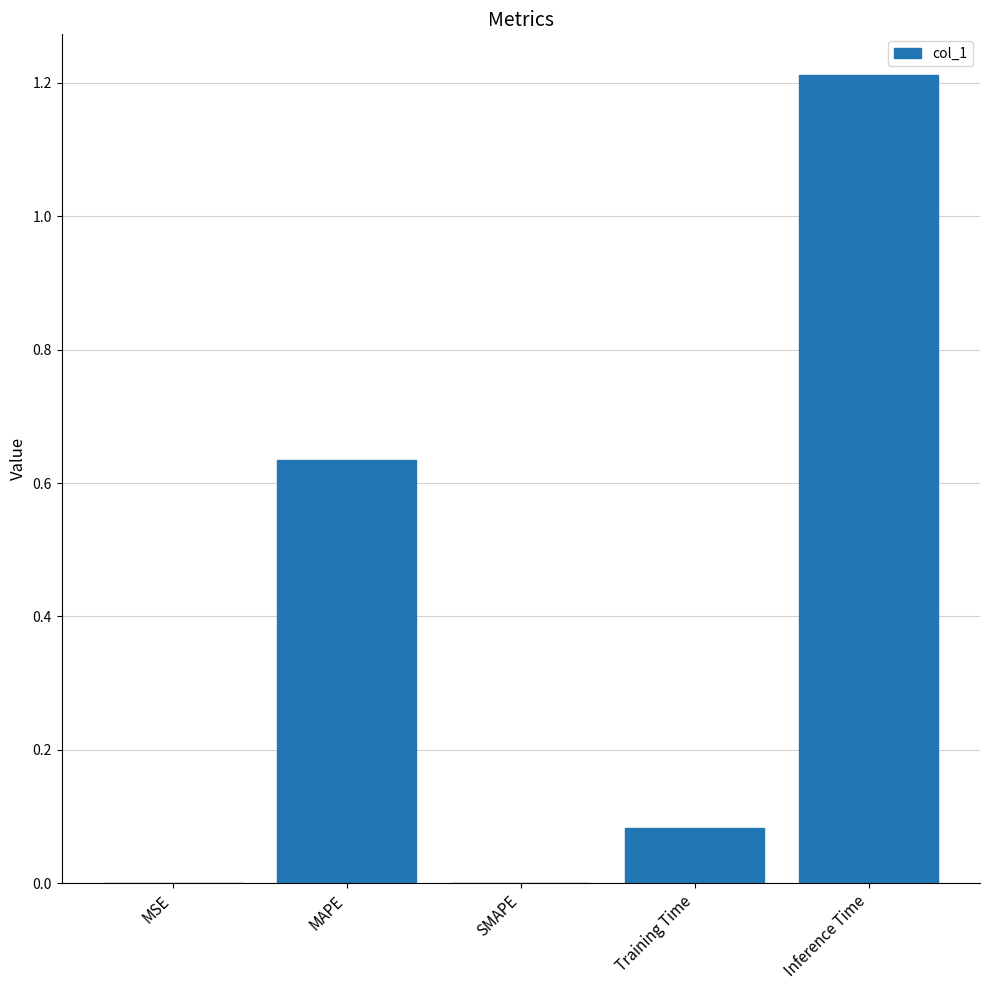

What is the sum of the values at Training Time and Inference Time?

1.3